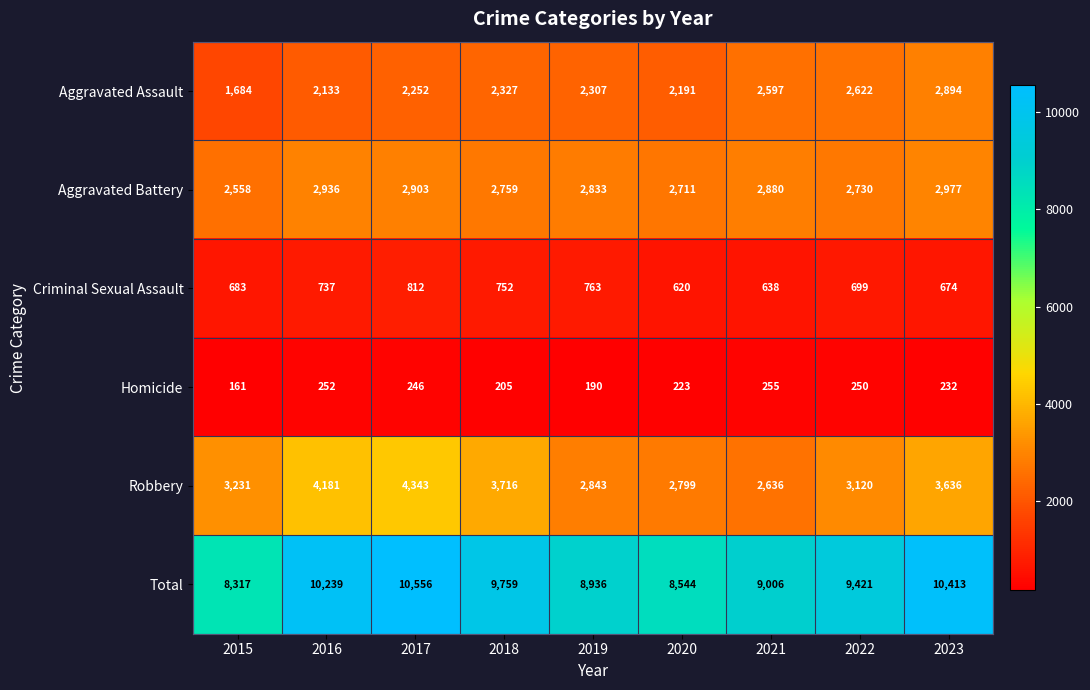

How many values in the Homicide series are below 232?

4